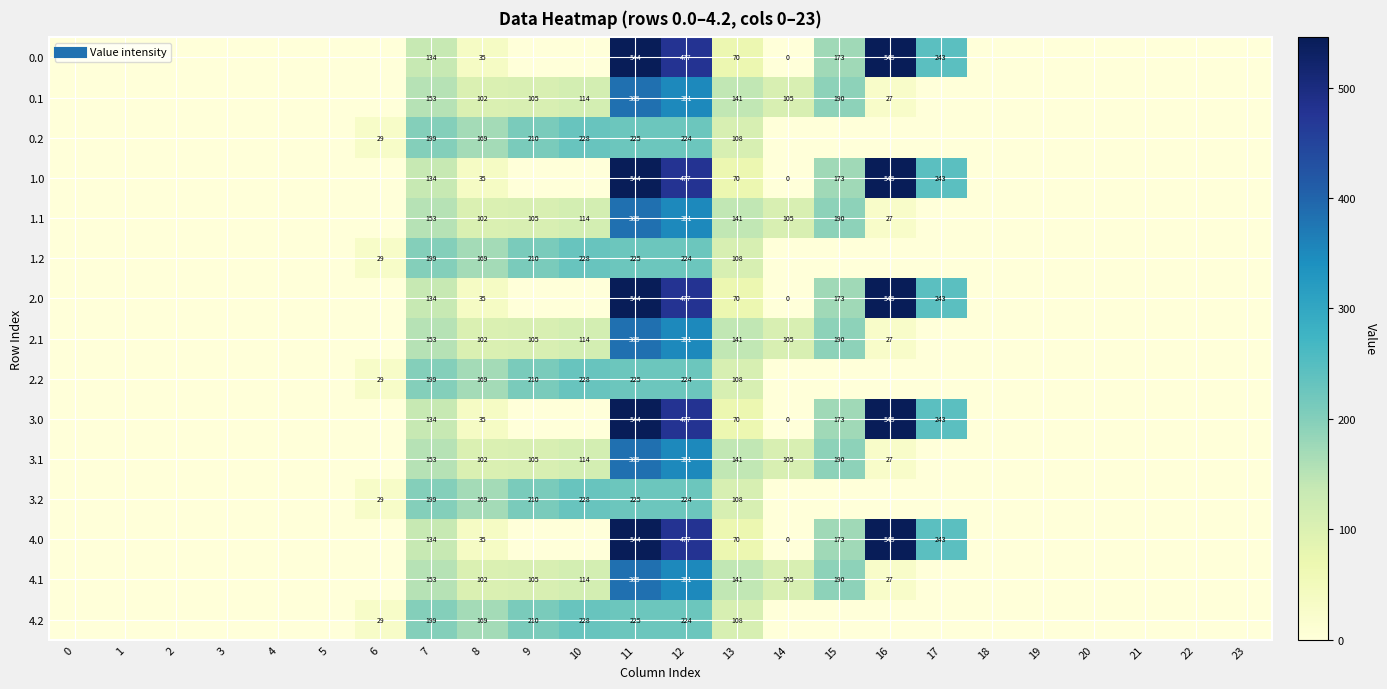

List the labels in order of 4.2 value, largest first.

10, 11, 12, 9, 7, 8, 13, 6, 0, 1, 2, 3, 4, 5, 14, 15, 16, 17, 18, 19, 20, 21, 22, 23